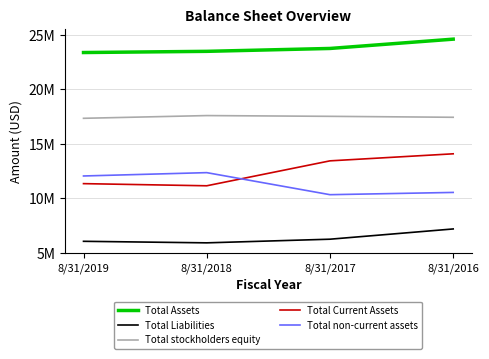

Is it true that Total stockholders equity equals 29447785 at 8/31/2019?

False